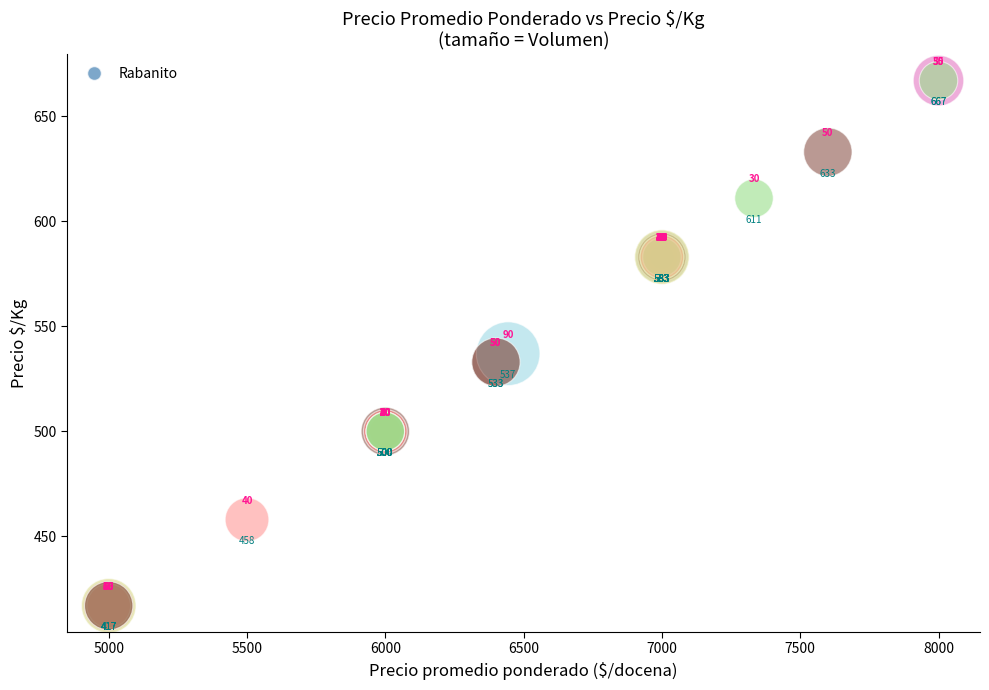

What Y value in the scatter plot is closest to 542?

537